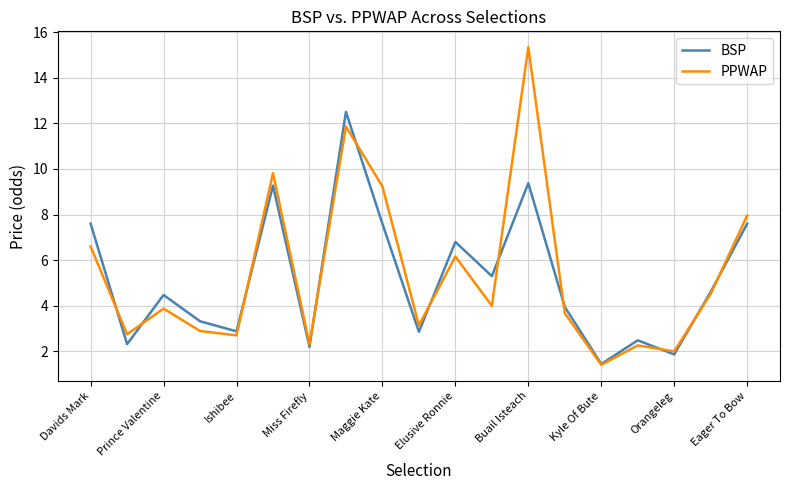

Which series has the widest spread of values?

PPWAP